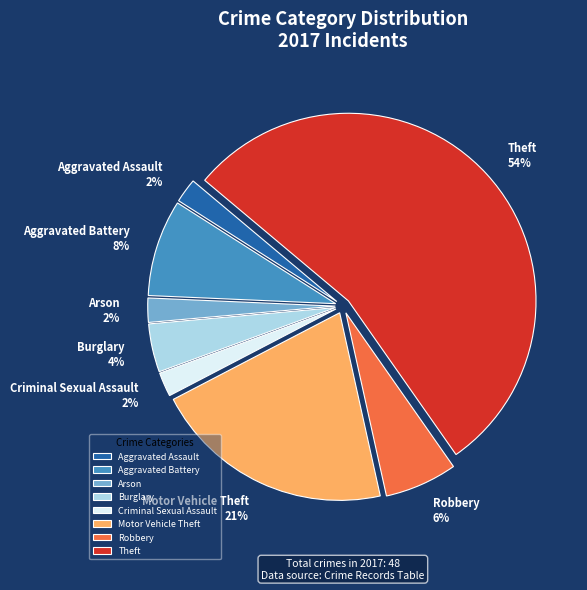

What percentage is the Arson slice, to the nearest percent?

2%